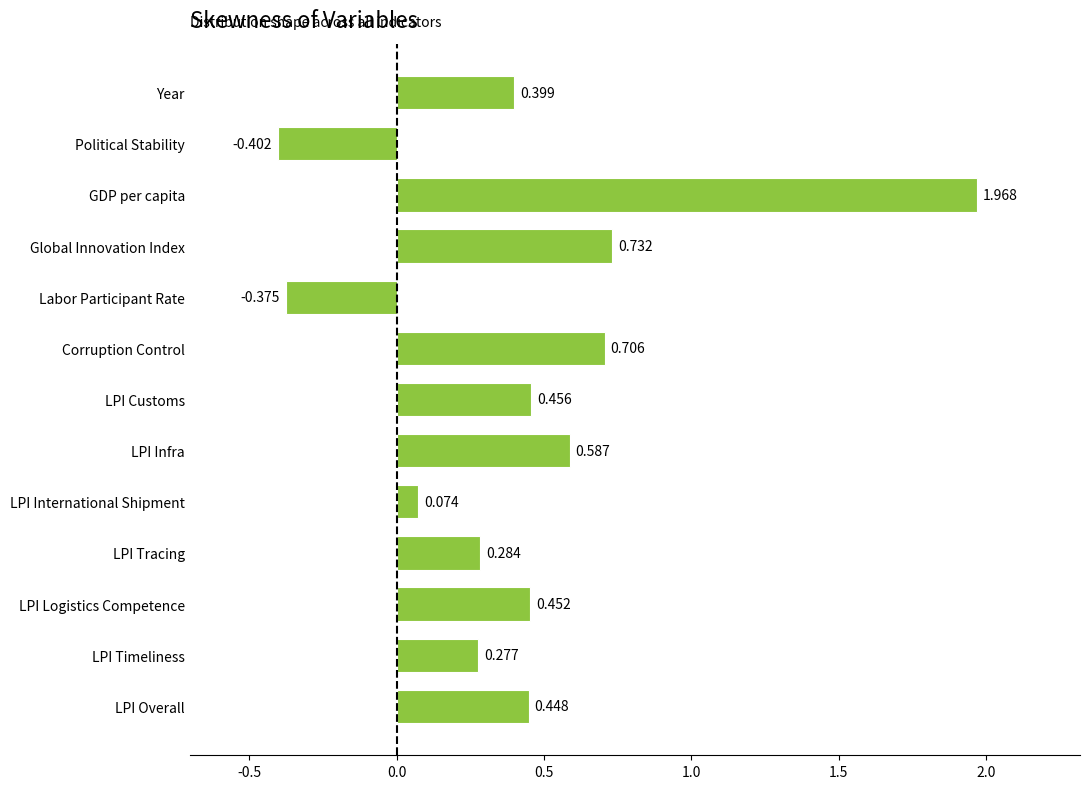

Where is the data nearest to the value 0?

LPI International Shipment